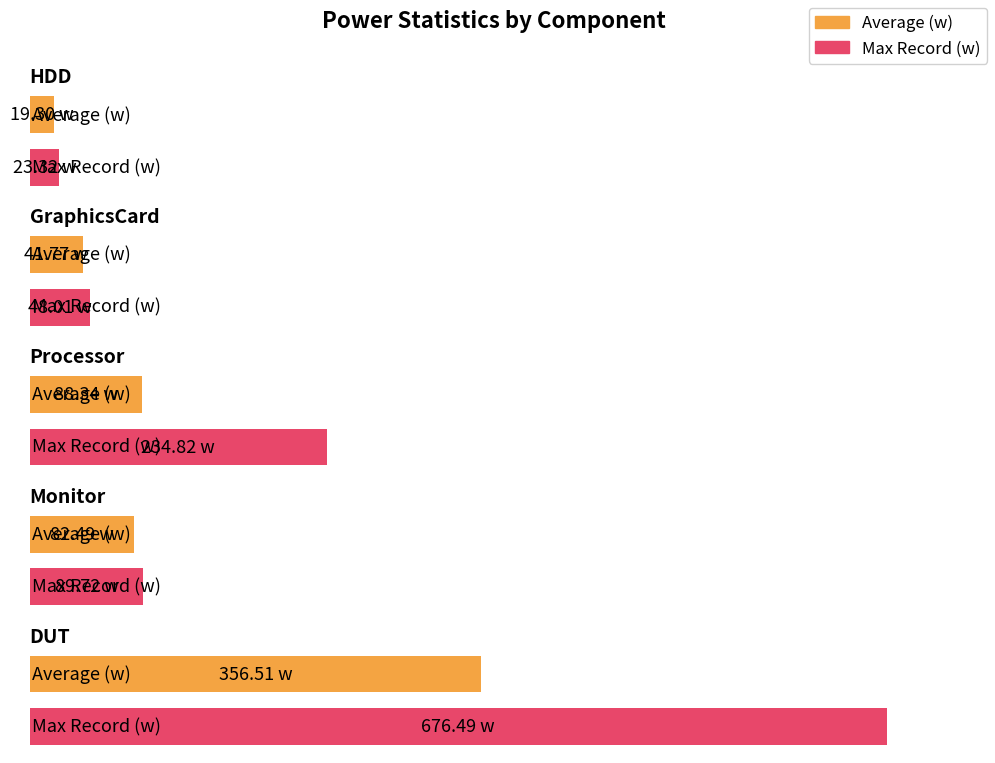

What is the spread (max minus min) of values at DUT?

320.0